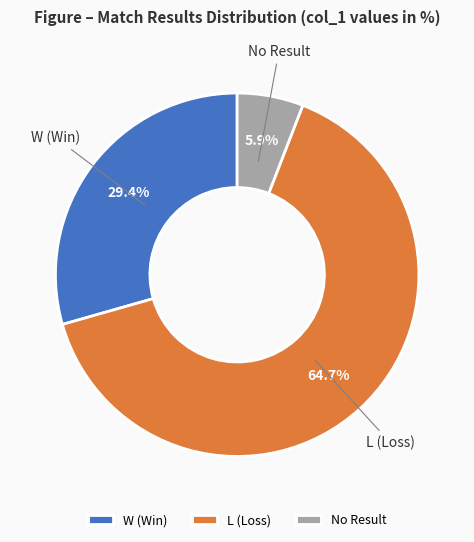

How many slices are in this pie chart?

3